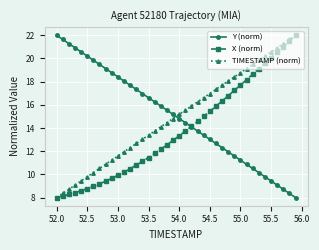

True or false: Y (norm) has more than 1 points higher than both neighbors.

False